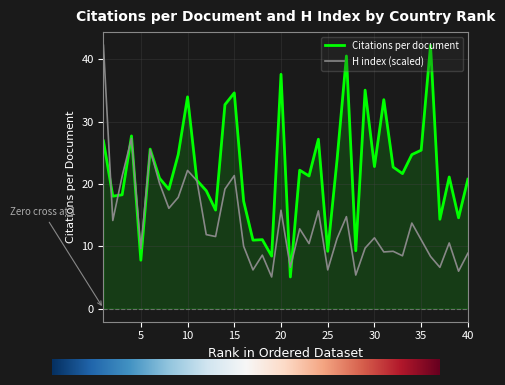

What is the highest value of the Citations per document series?

42.3